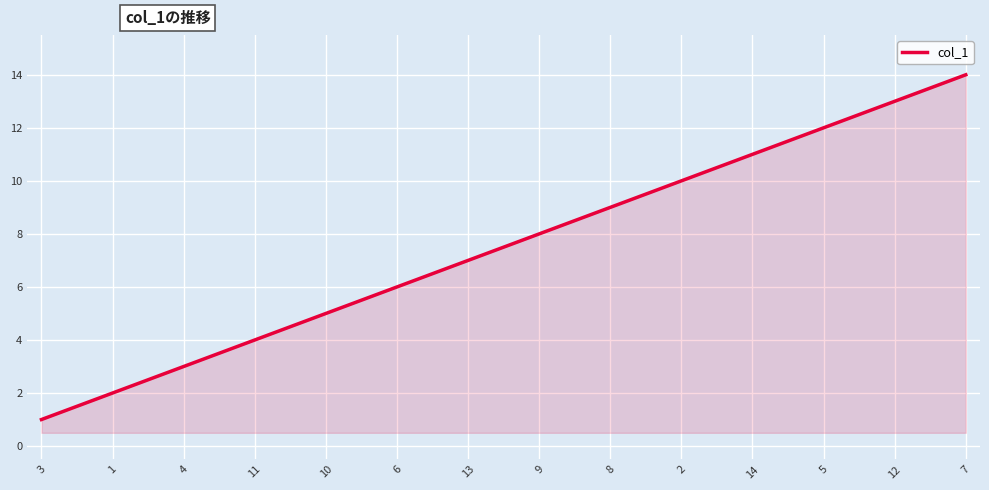

What is the difference between the maximum and minimum values?

13.0